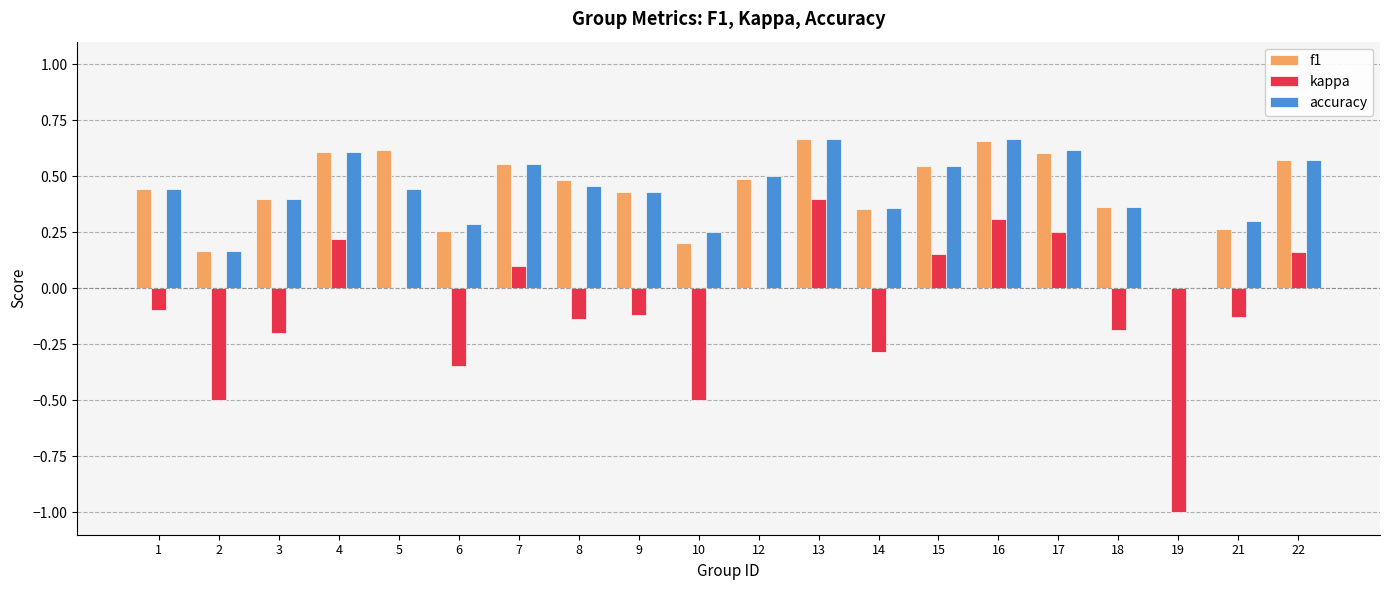

At which label does kappa reach its peak?

13